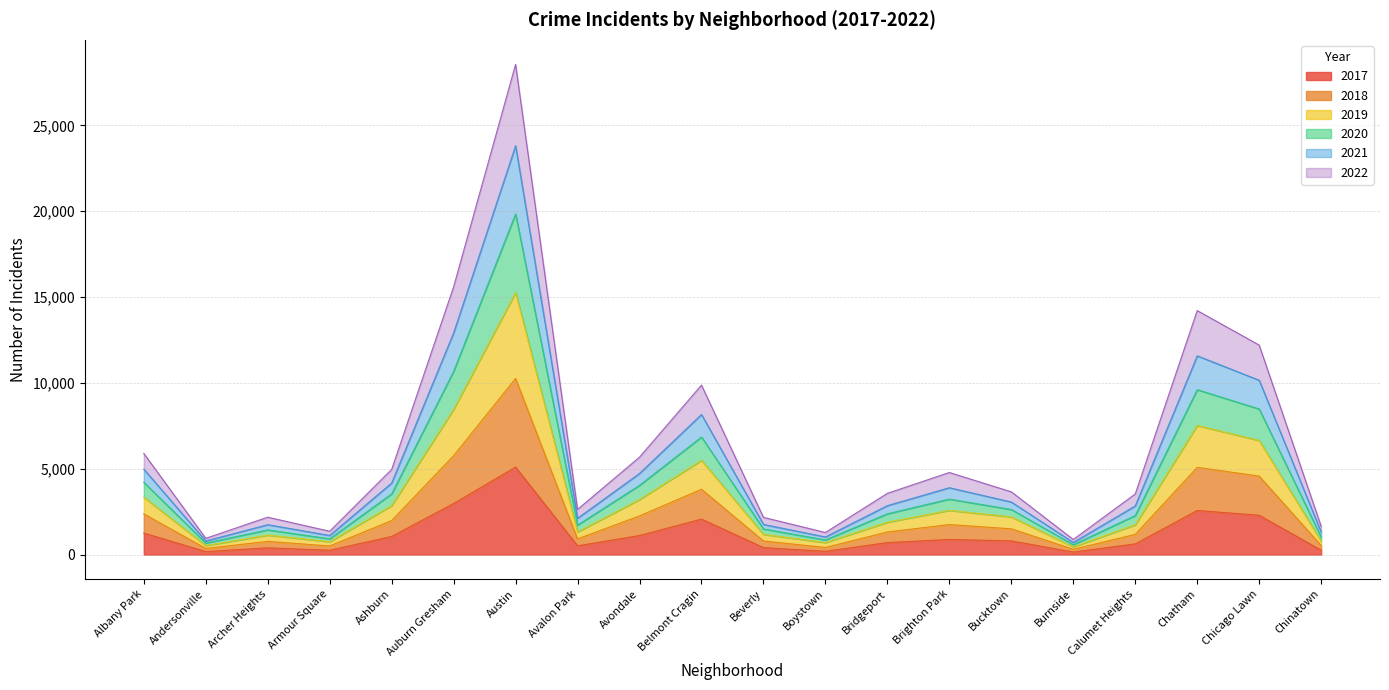

Is the value of 2021 at Chatham greater than the value of 2018 at Archer Heights?

Yes